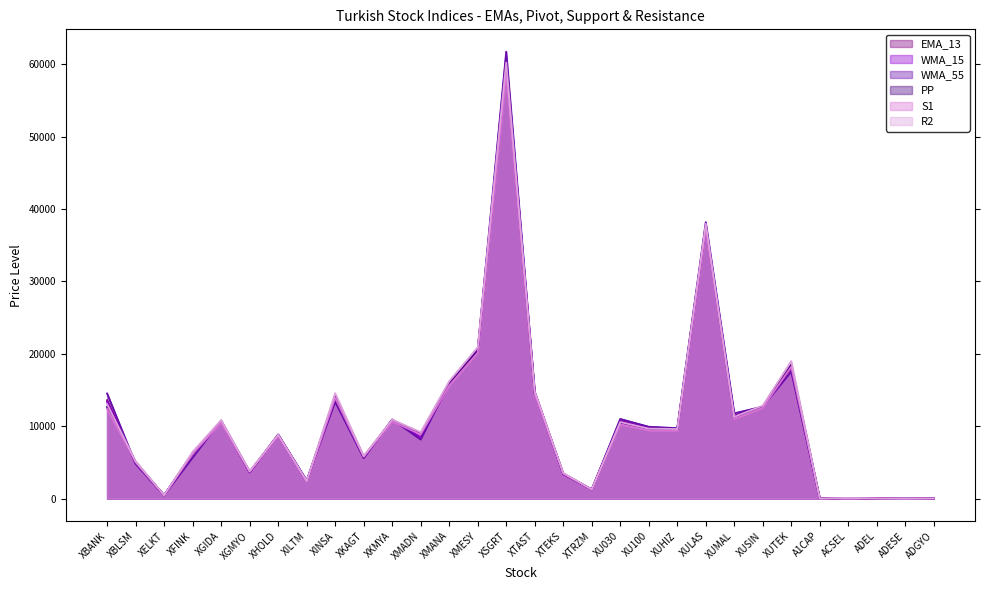

The value of PP at XULAS is 37519.4. True or false?

True